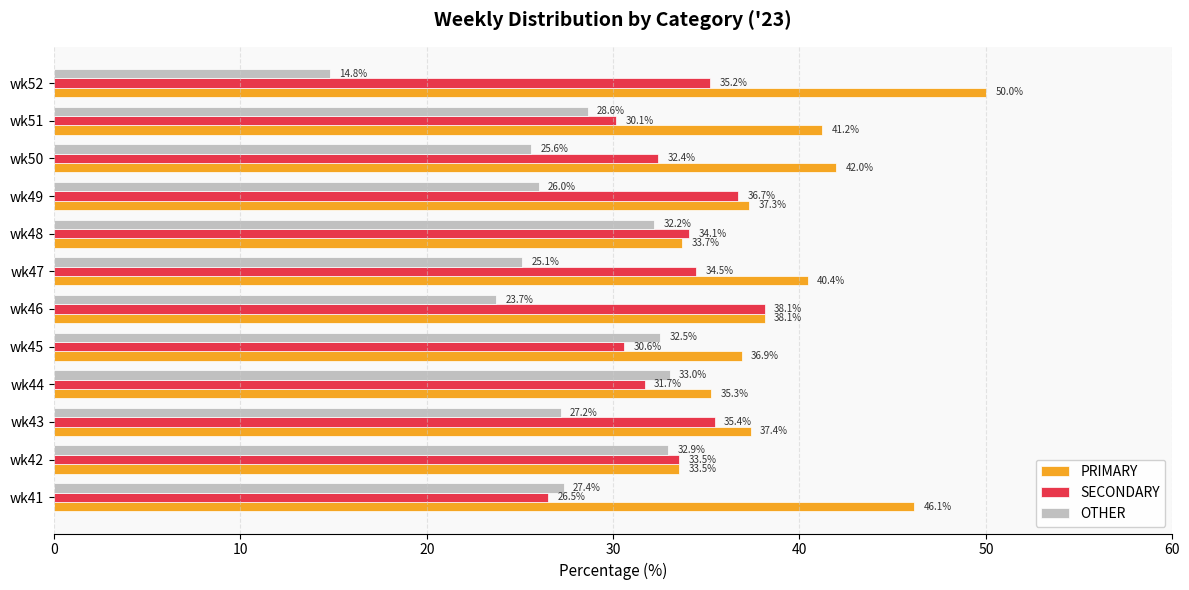

Which series has the largest range (max minus min)?

OTHER